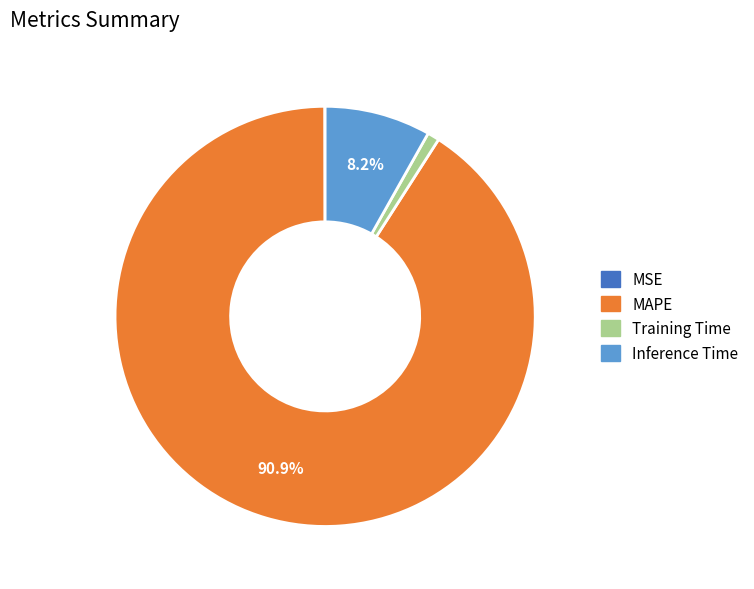

Does MAPE represent more than half of the total?

Yes